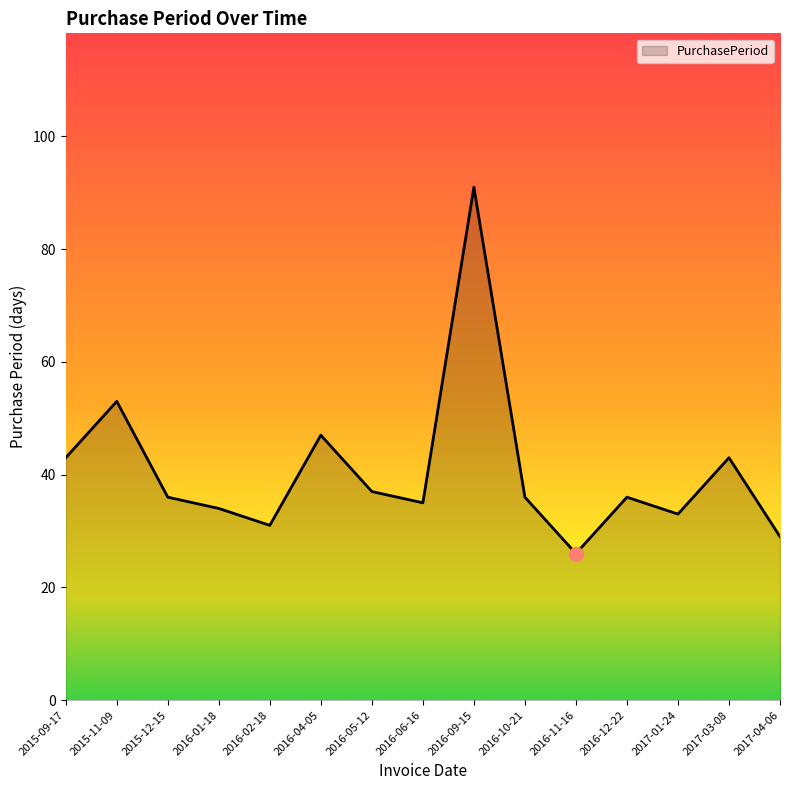

Which label corresponds to the largest value in the chart?

2016-09-15